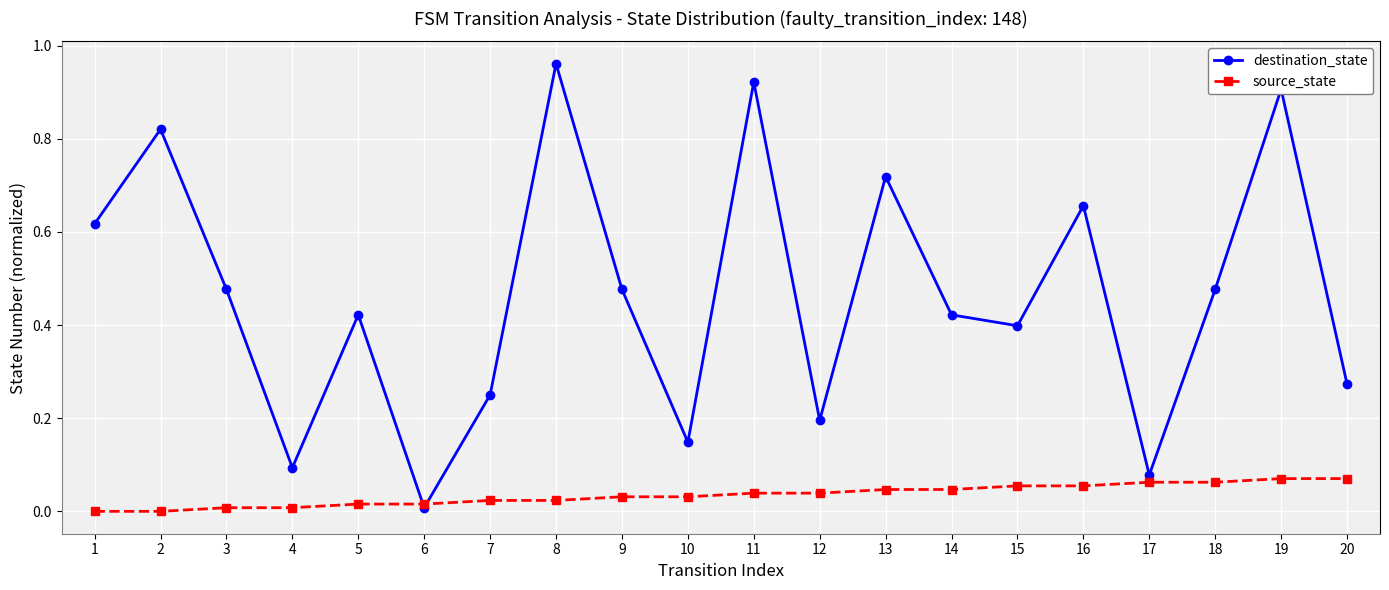

Which series has the largest range (max minus min)?

destination_state